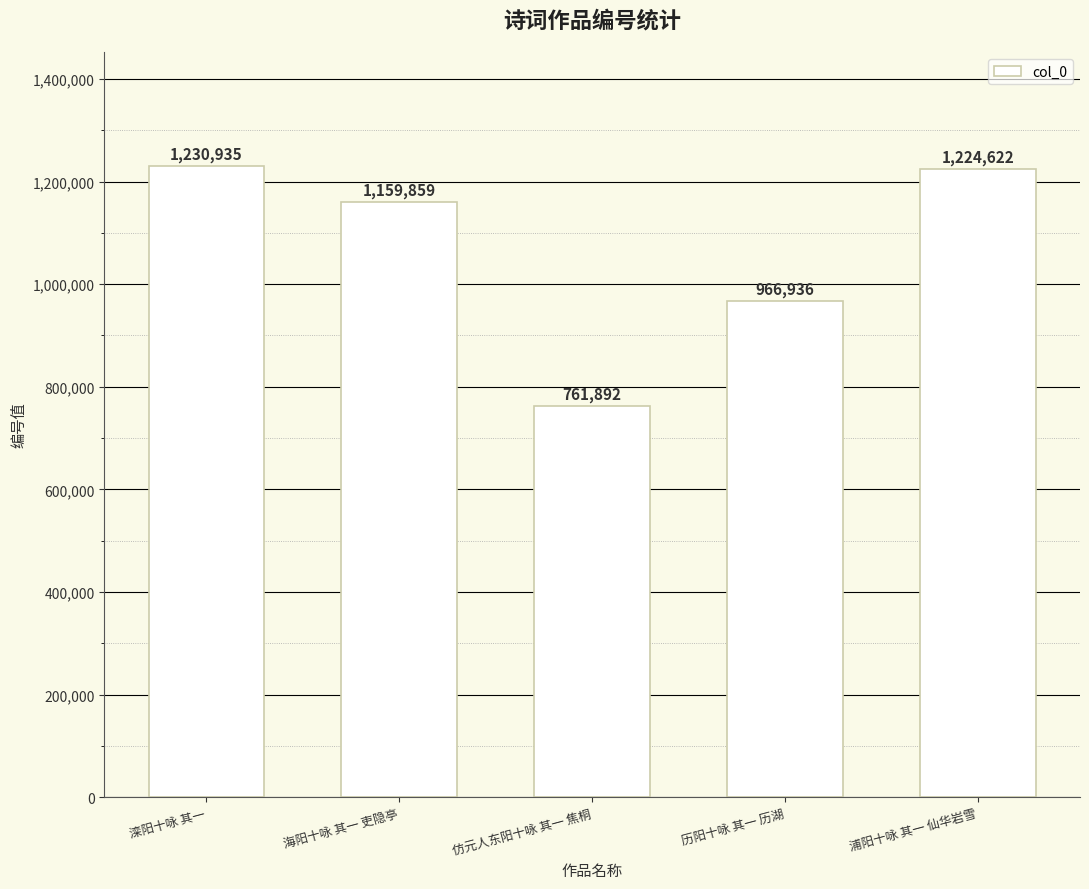

What is the sum of all values?

5344244